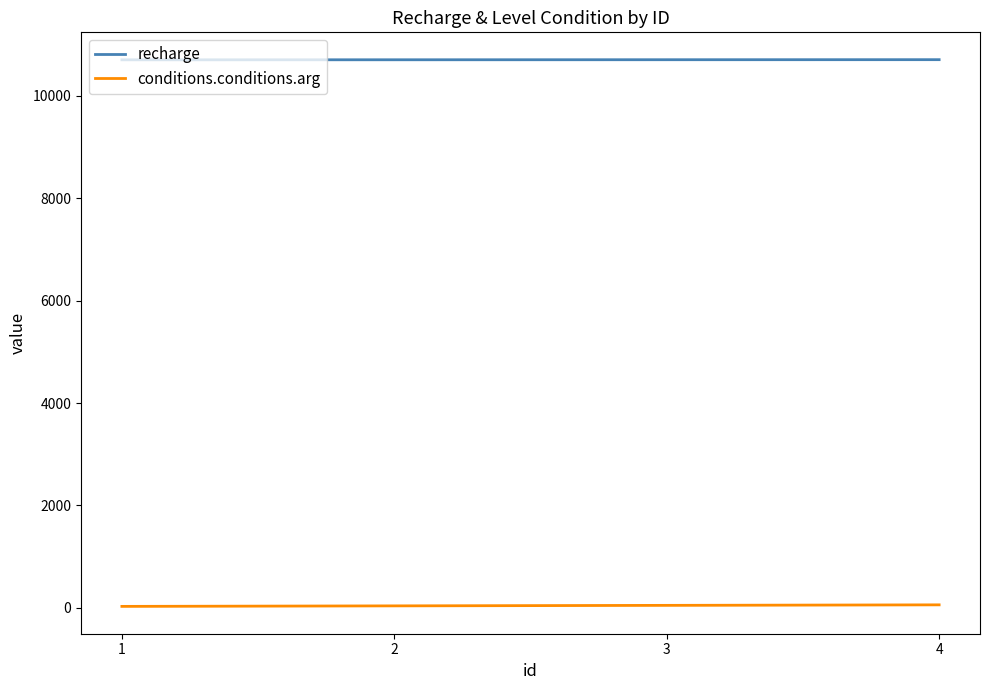

List the series in order of their overall mean, highest first.

recharge, conditions.conditions.arg